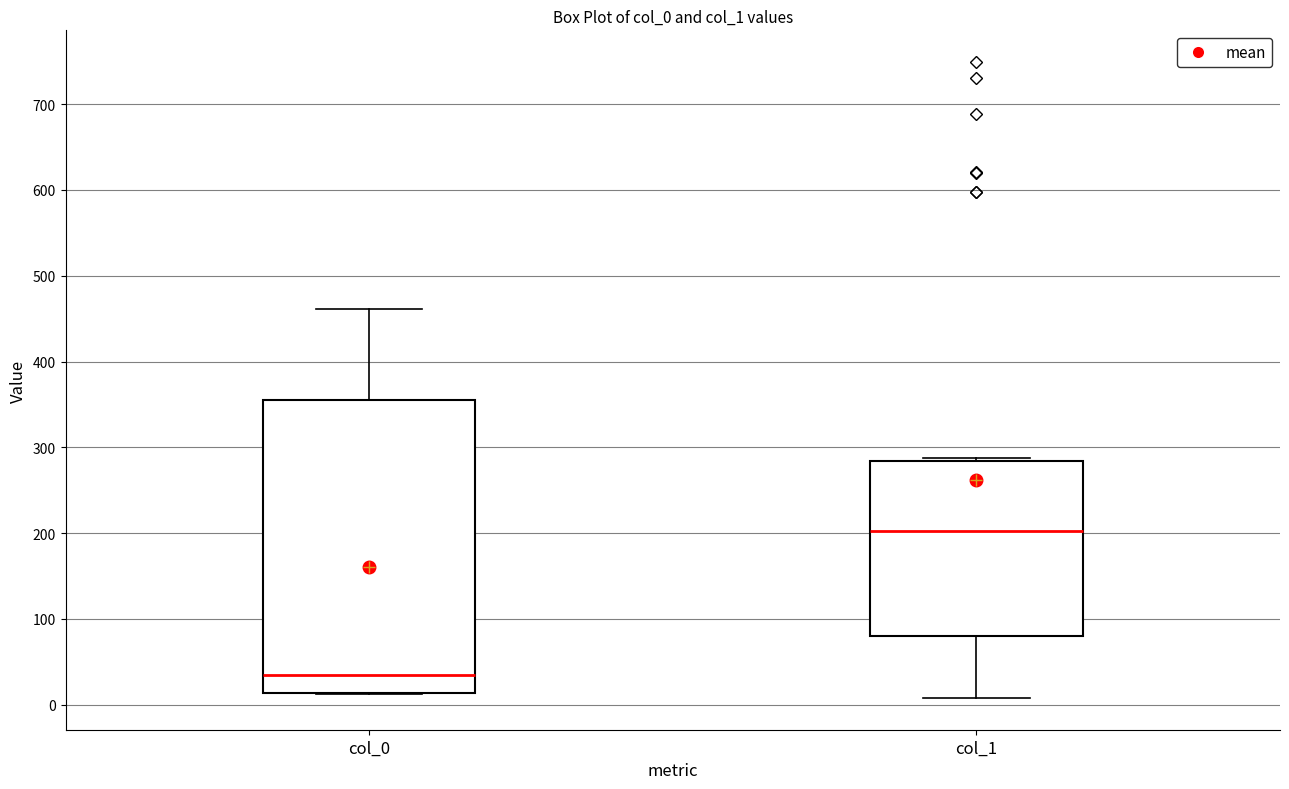

Where is the lower edge of the box for col_0 on the y-axis? The values are not printed on the chart, so give them approximately, as read against the axis.

10